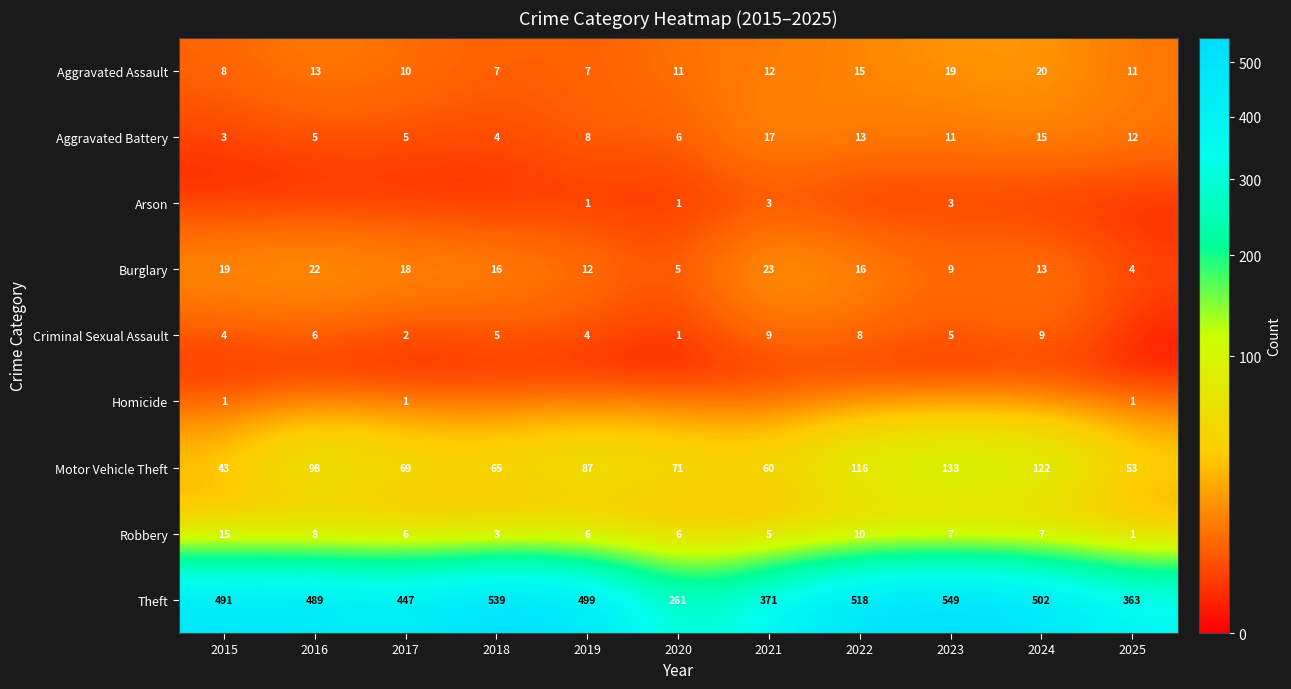

Where is Burglary nearest to the value 13?

2024